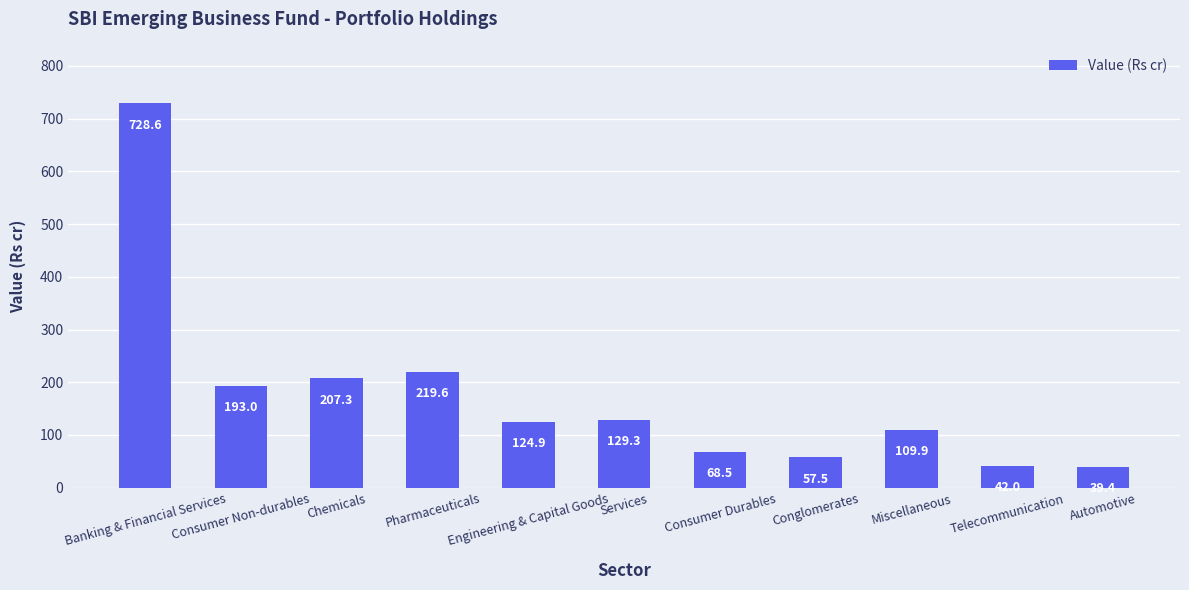

How many bars are there in total?

11